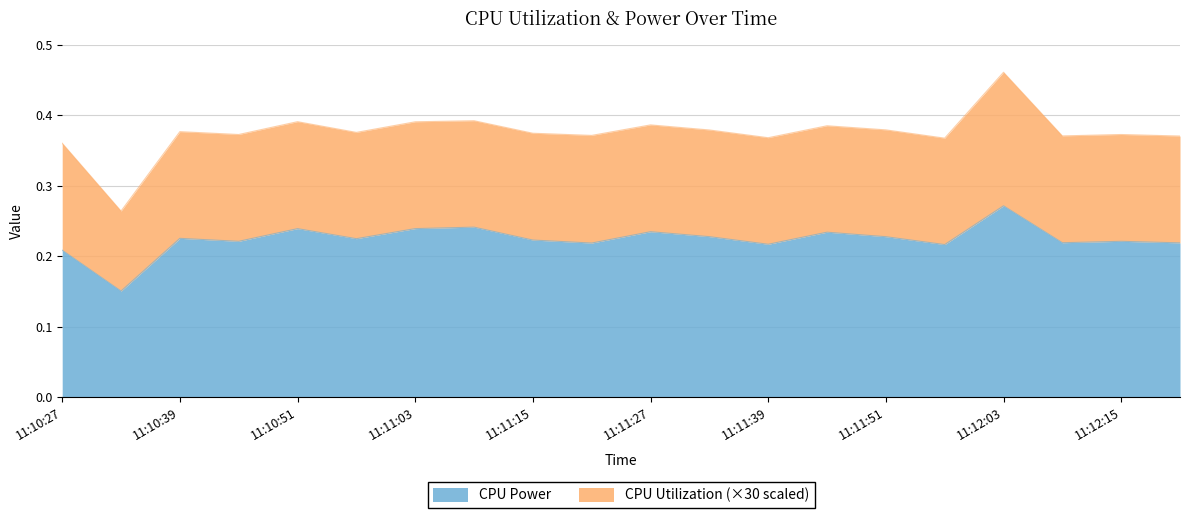

The value at 11:10:51 is 0.2. True or false?

True